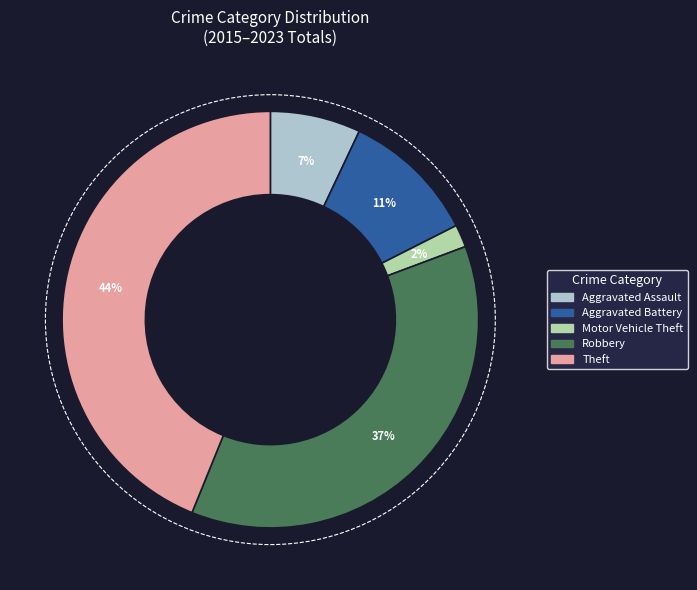

Count the number of slices in the pie.

5